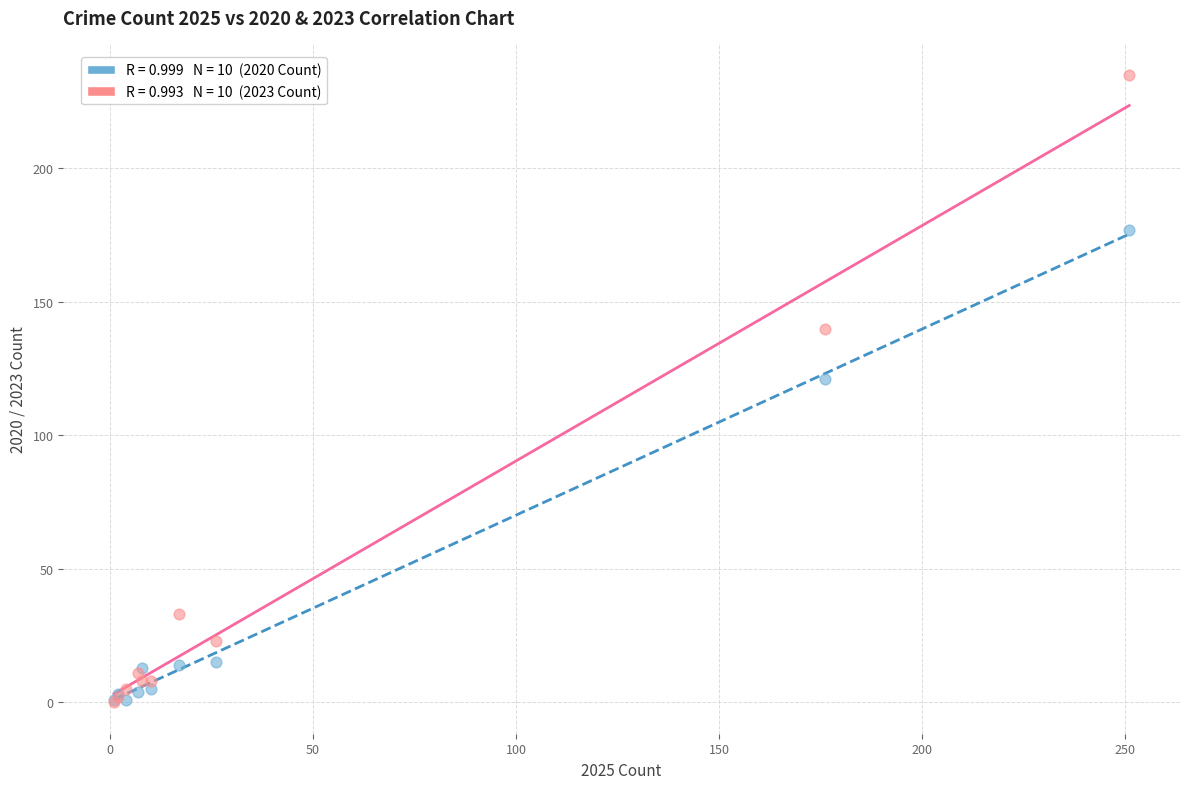

Across all series, what Y value is closest to 117?

121